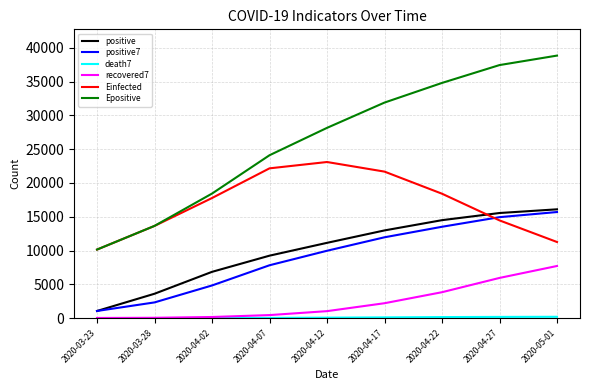

Is the value of Epositive at 2020-03-28 greater than the value of positive at 2020-04-12?

Yes